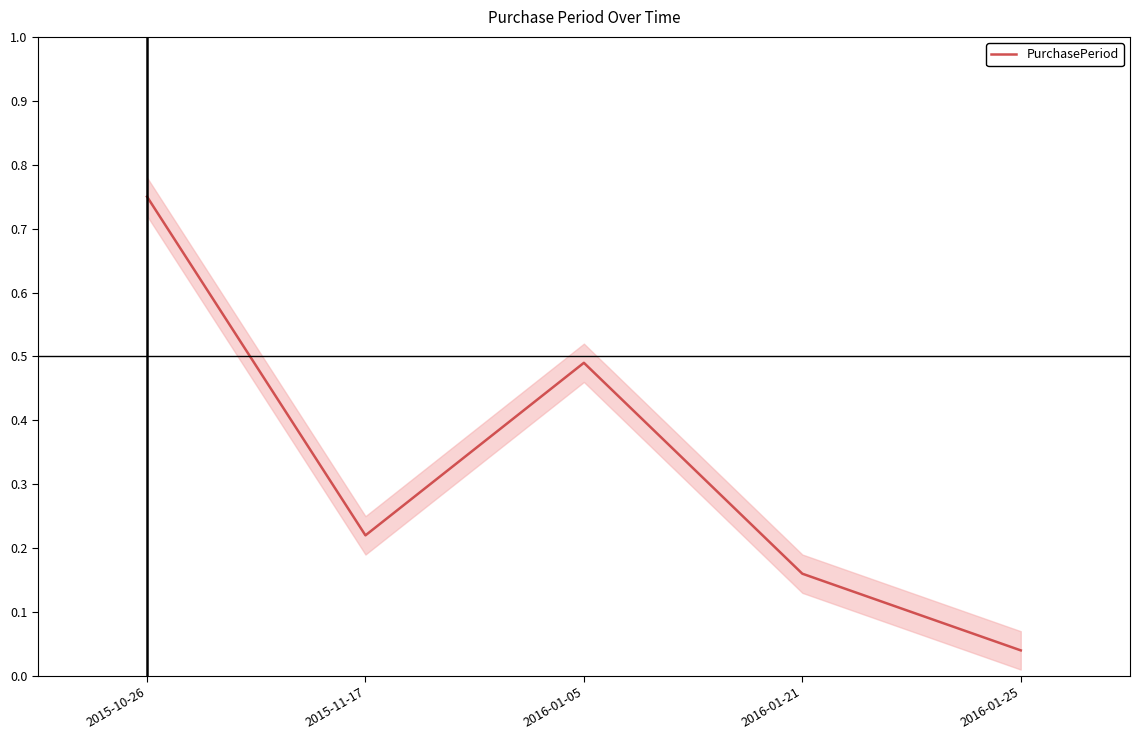

True or false: the data has more than 1 interior local peaks.

False